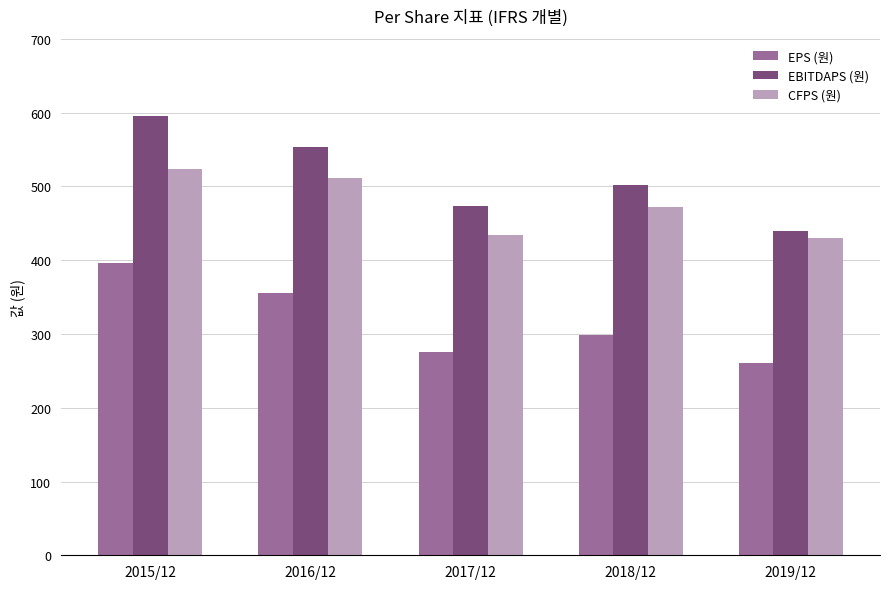

Between 2015/12 and 2017/12, which series saw the biggest shift?

EBITDAPS (원)